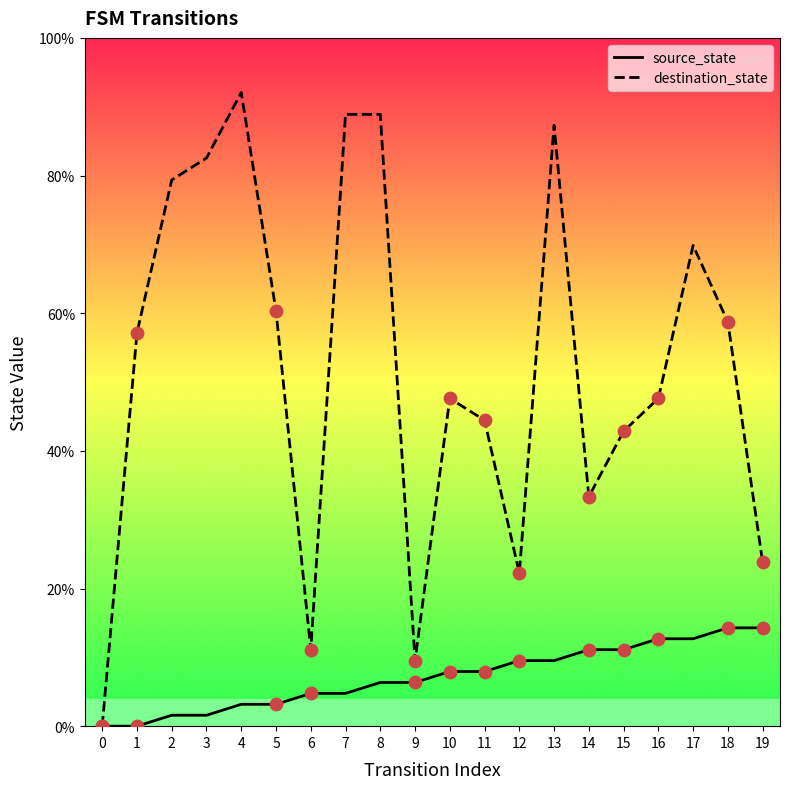

At how many categories does at least one series exceed 84?

4